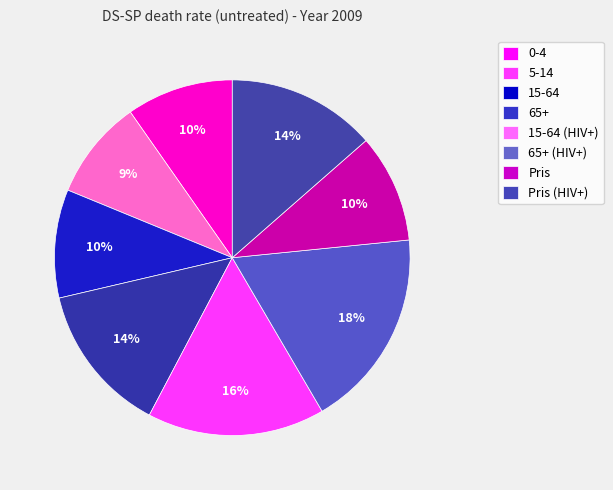

To the nearest percent, what portion does 15-64 represent?

10%